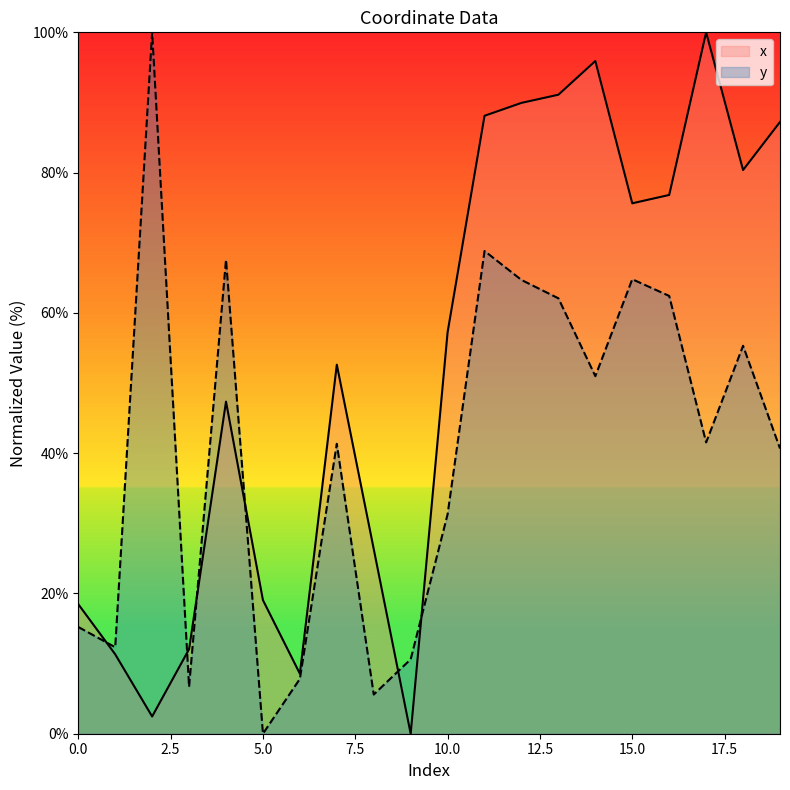

At which label does y reach its peak?

2